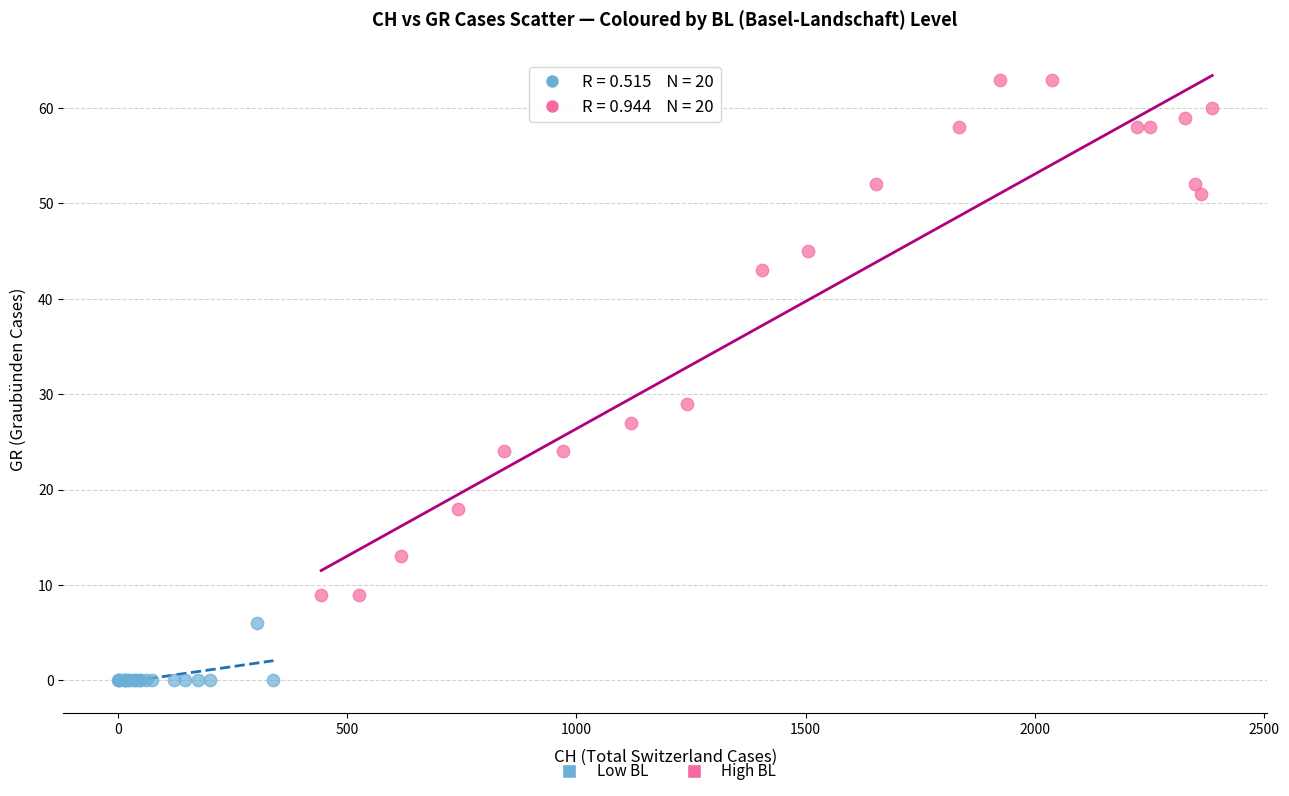

Which series contains the highest Y value?

High BL